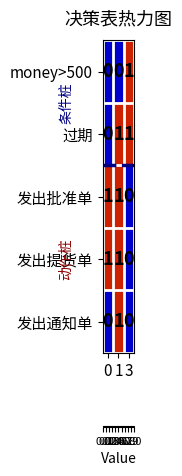

Reading right to left, what are all the values shown in this chart?

money>500: 1	0	0
过期: 1	1	0
发出批准单: 0	1	1
发出提货单: 0	1	1
发出通知单: 0	1	0